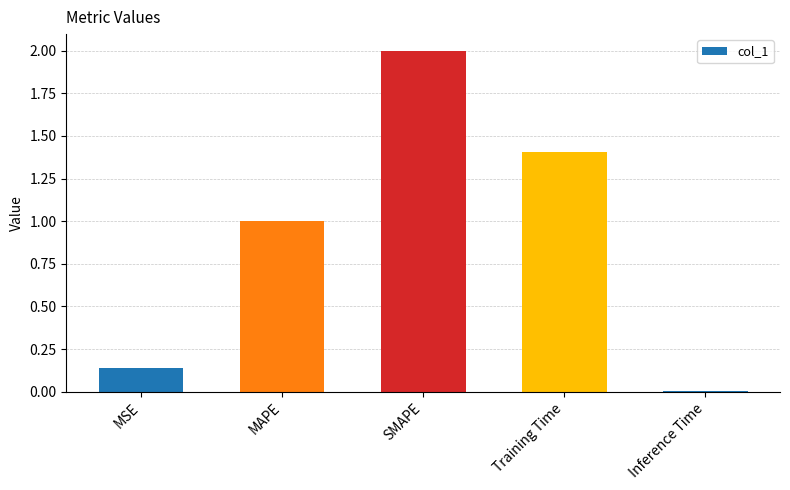

At which category does the chart reach its minimum across all series?

Inference Time